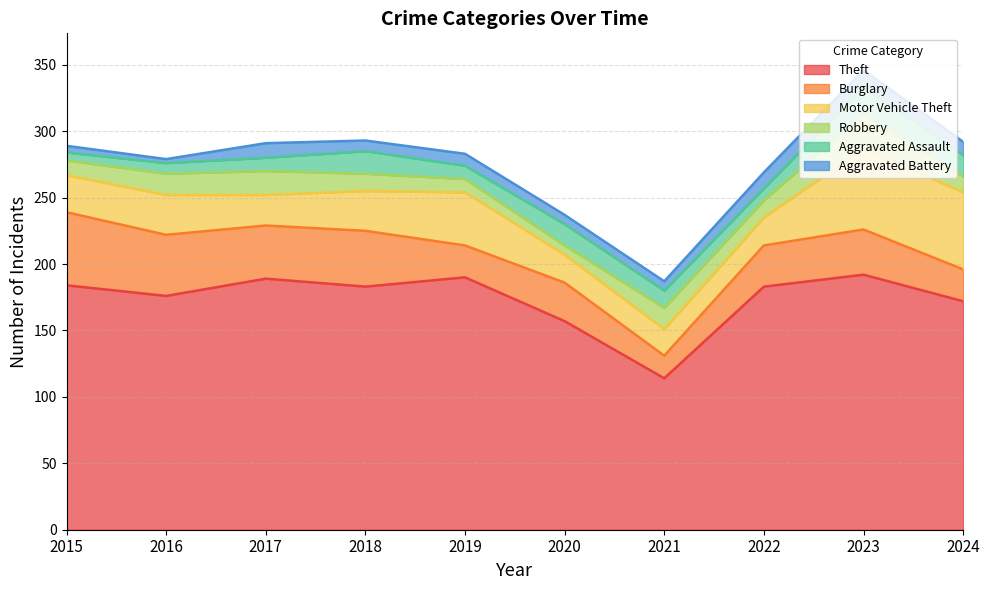

True or false: Aggravated Assault and Aggravated Battery cross at least once.

True